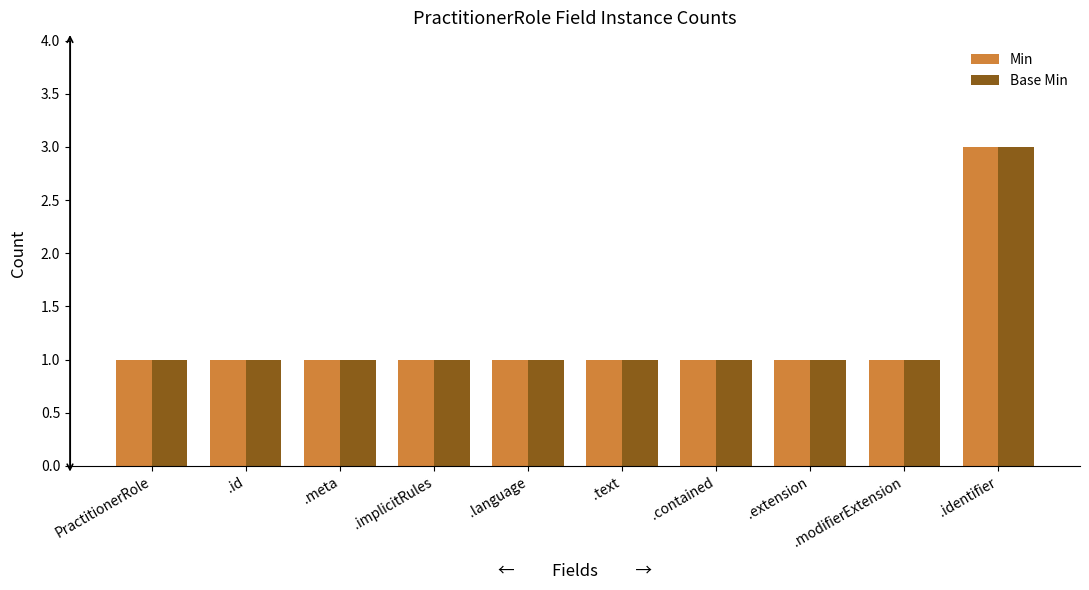

Reading left to right, list all the values displayed in this chart.

Min: 1	1	1	1	1	1	1	1	1	3
Base Min: 1	1	1	1	1	1	1	1	1	3